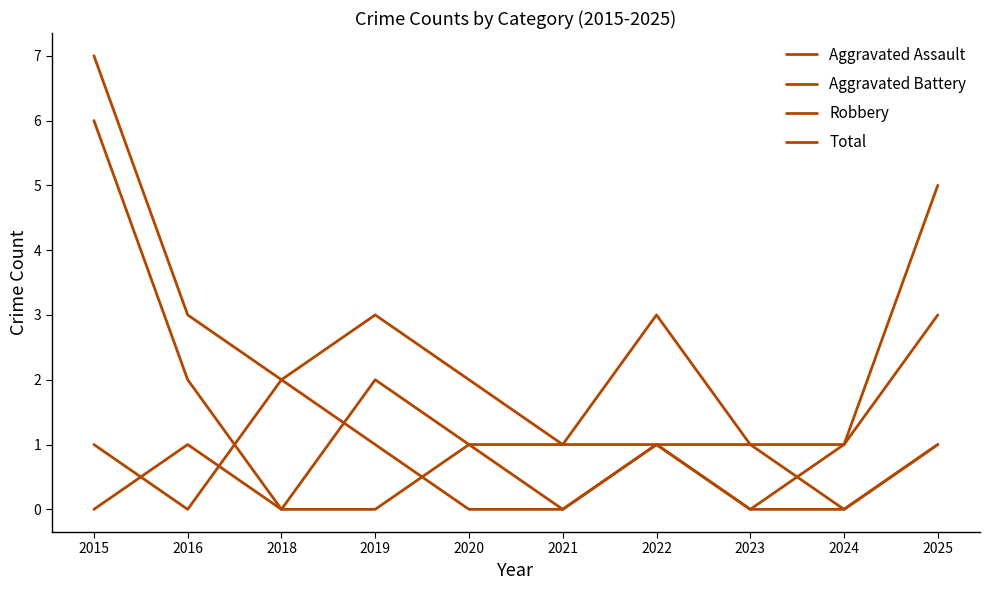

Reading left to right, extract all data points from this chart.

Aggravated Assault: 2015=0	2016=1	2018=0	2019=0	2020=1	2021=1	2022=1	2023=0	2024=0	2025=1
Aggravated Battery: 2015=1	2016=0	2018=2	2019=1	2020=0	2021=0	2022=1	2023=1	2024=0	2025=1
Robbery: 2015=6	2016=2	2018=0	2019=2	2020=1	2021=0	2022=1	2023=0	2024=1	2025=3
Total: 2015=7	2016=3	2018=2	2019=3	2020=2	2021=1	2022=3	2023=1	2024=1	2025=5